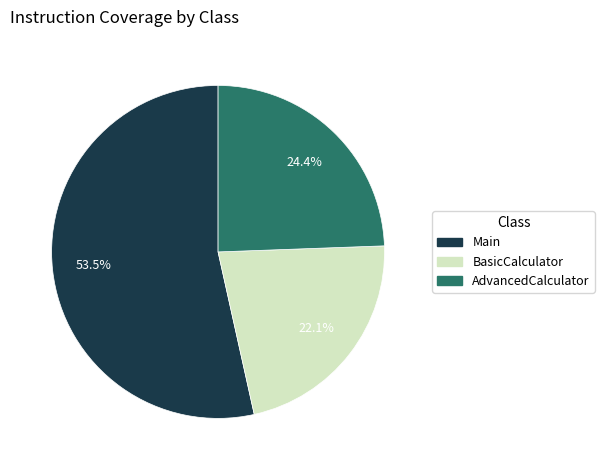

Combined, what portion of the pie is Main and BasicCalculator?

75.6%